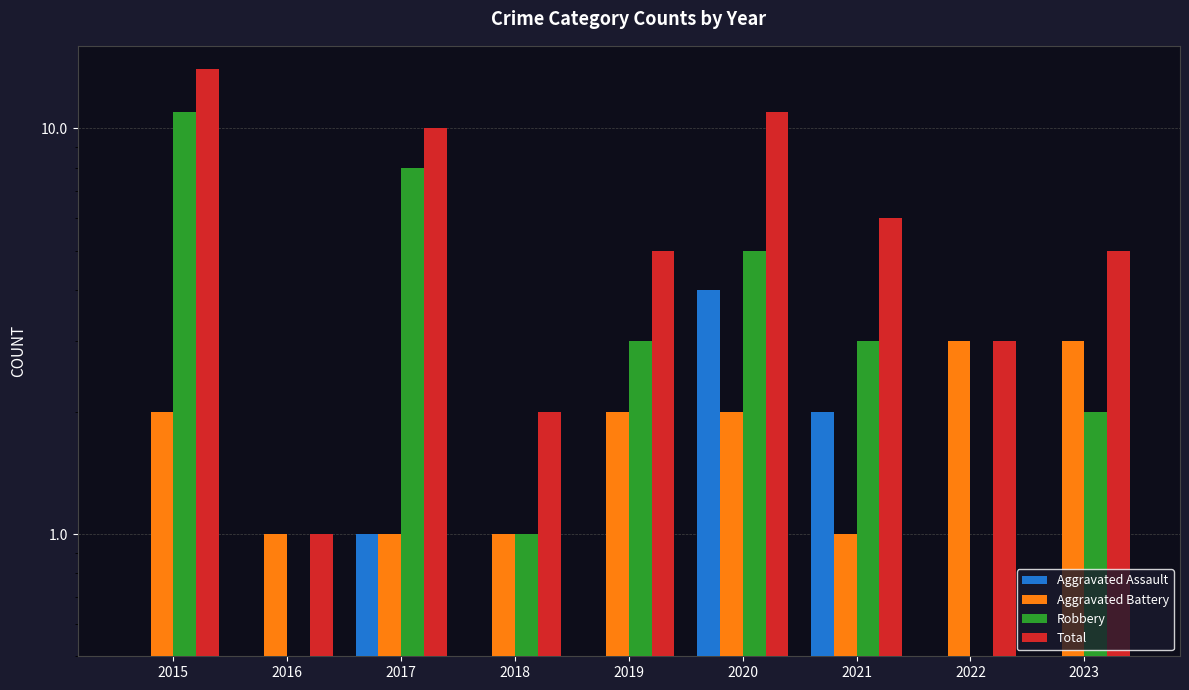

List the series in order of their peak value, highest first.

Total, Robbery, Aggravated Assault, Aggravated Battery